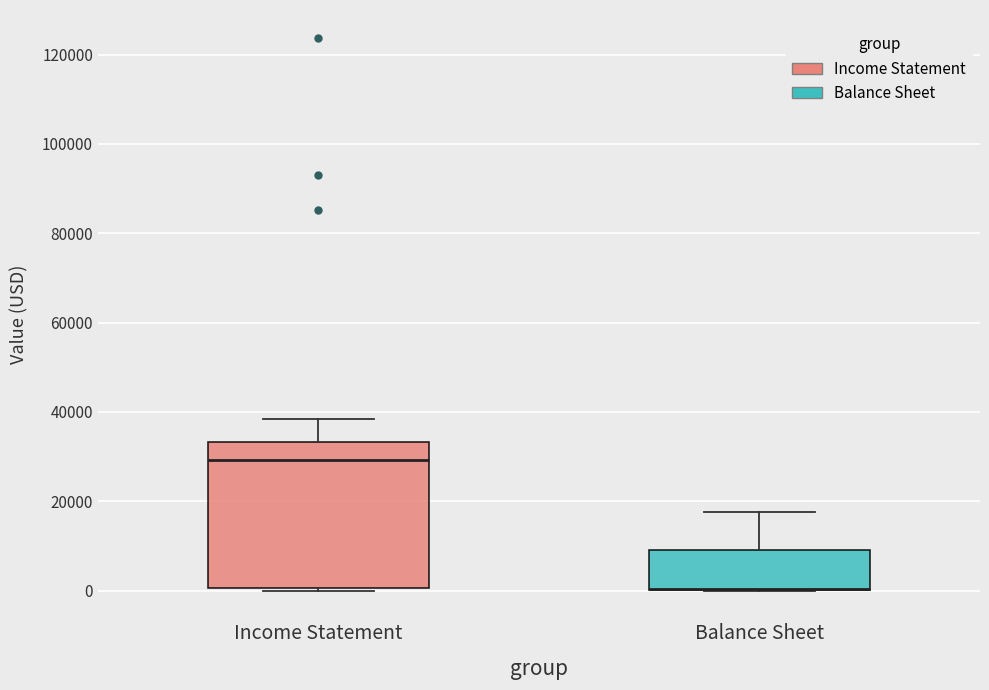

Which box is the tallest, from its lower edge to its upper edge?

Income Statement